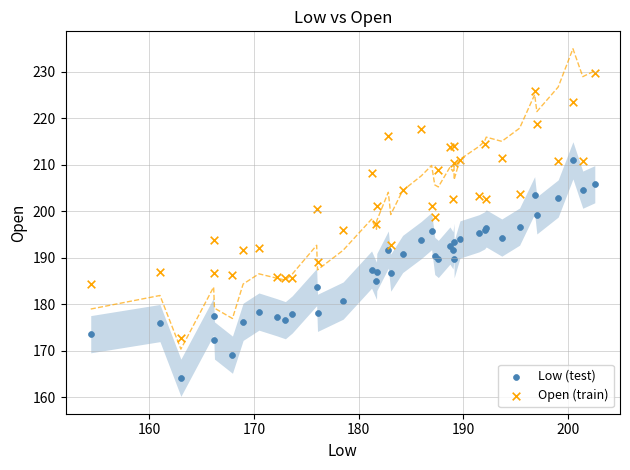

Which series reaches the maximum Y coordinate?

Open (train)